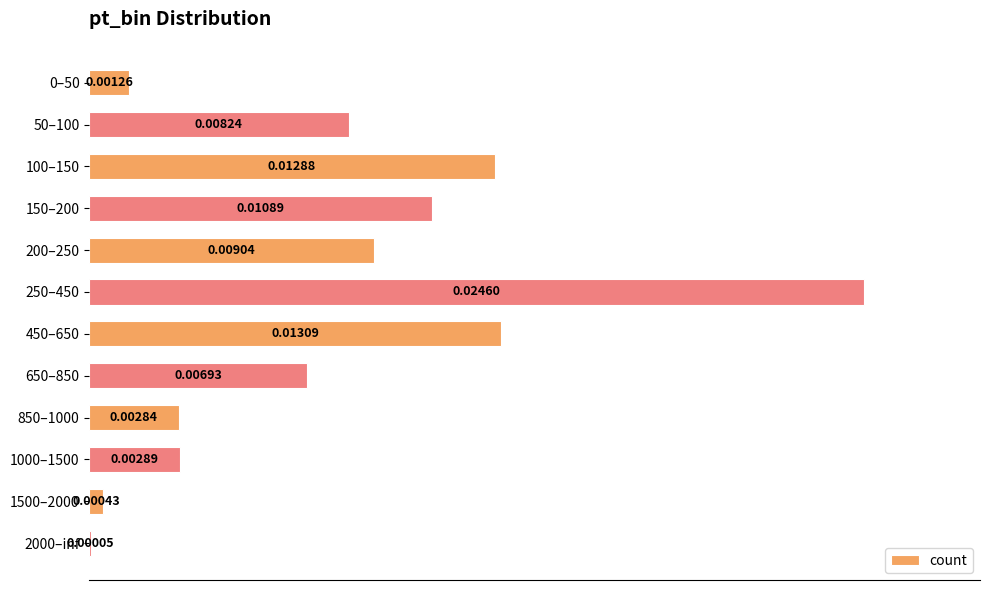

Between 150–200 and 850–1000, which is larger?

150–200